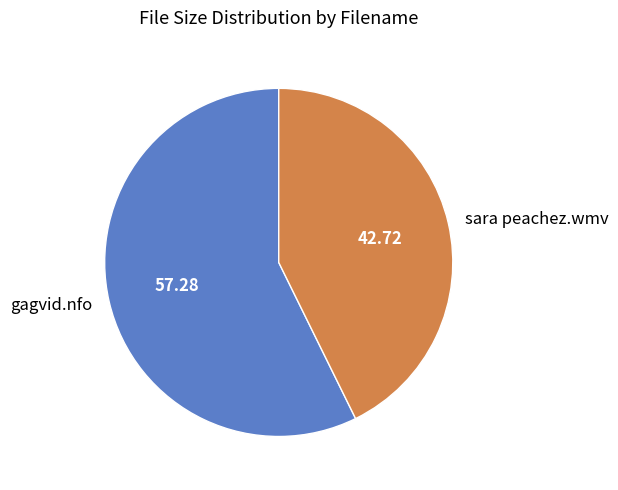

Which has a higher value, gagvid.nfo or sara peachez.wmv?

gagvid.nfo